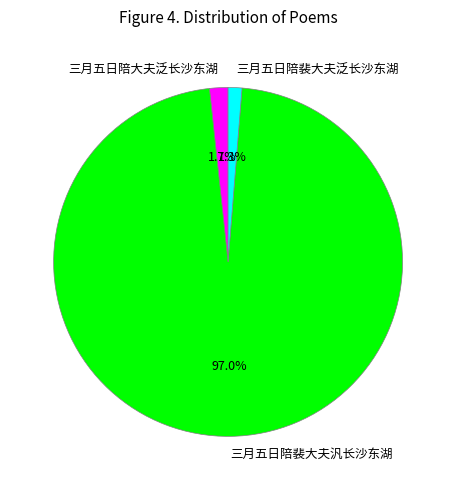

How many segments does this pie chart have?

3